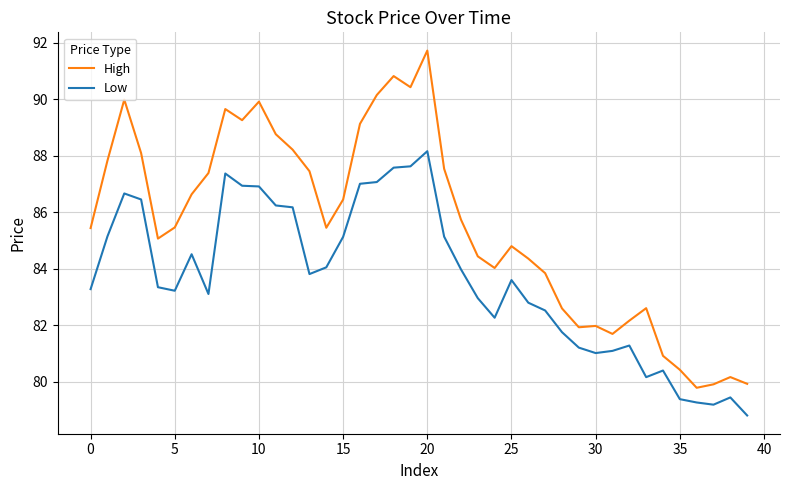

In High, how many points are lower than both neighbors (excluding endpoints)?

8